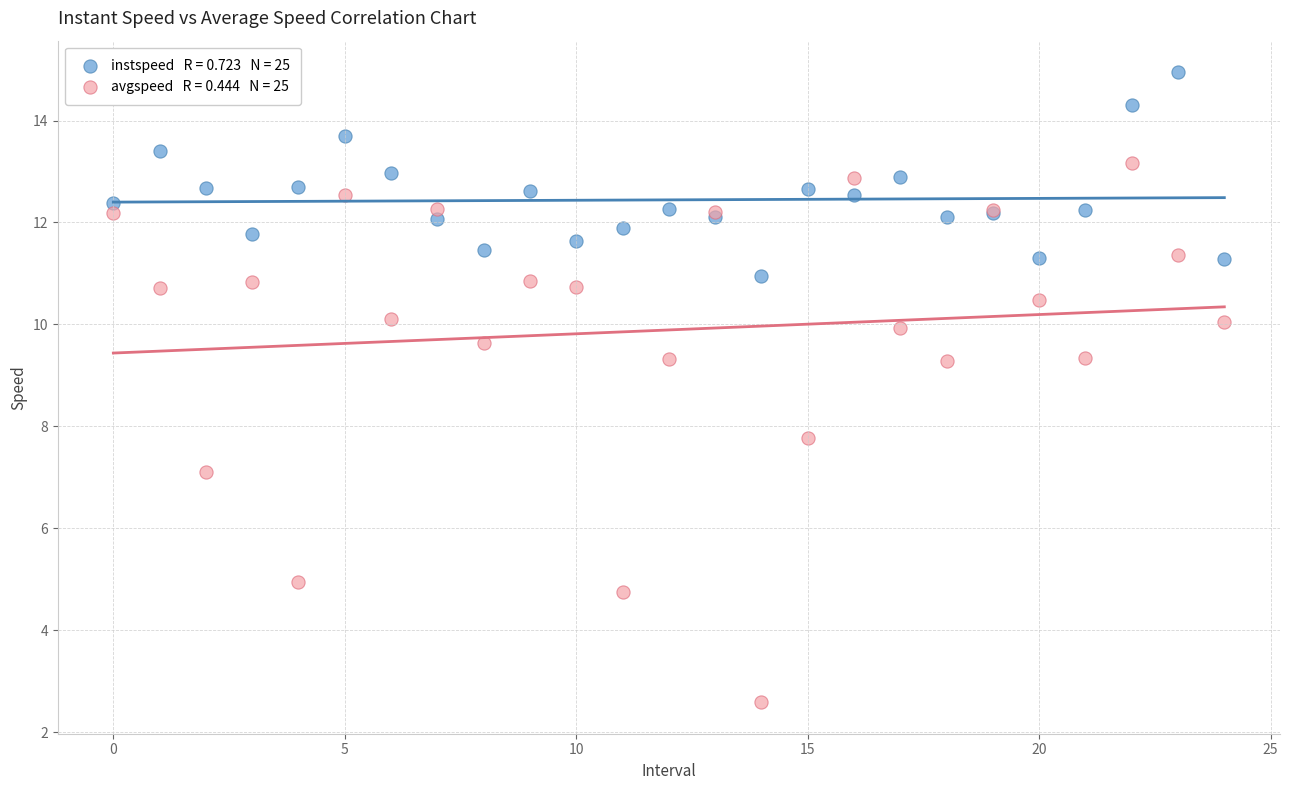

Across all series, what Y value is closest to 8?

7.8